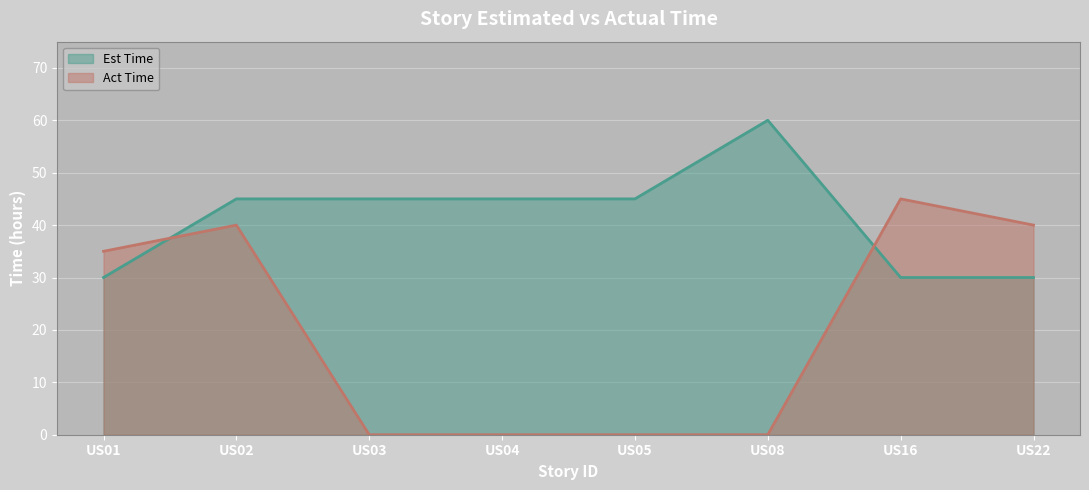

After their last crossing, which series has the higher values: Est Time or Act Time?

Act Time